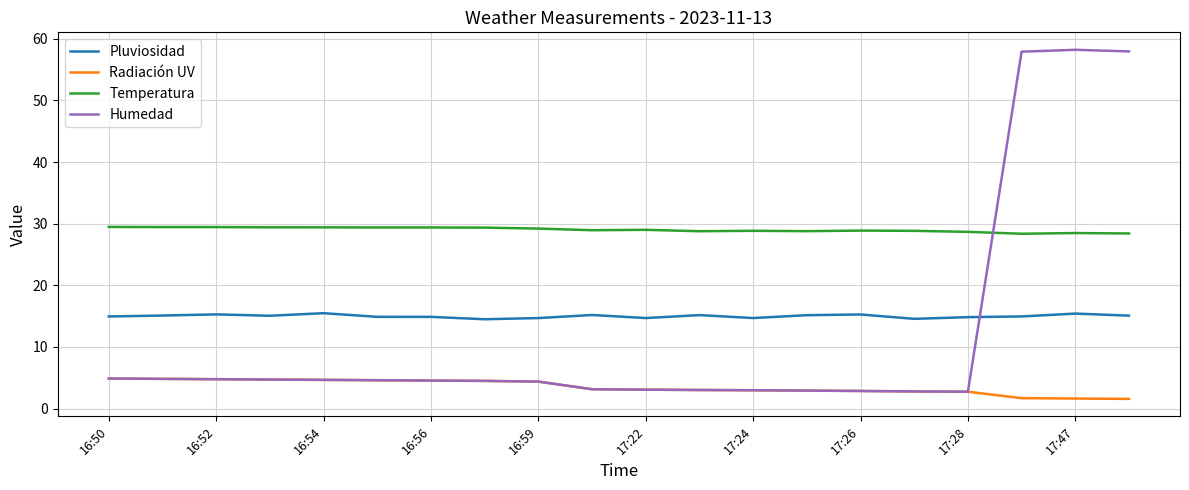

Which series has the widest spread of values?

Humedad